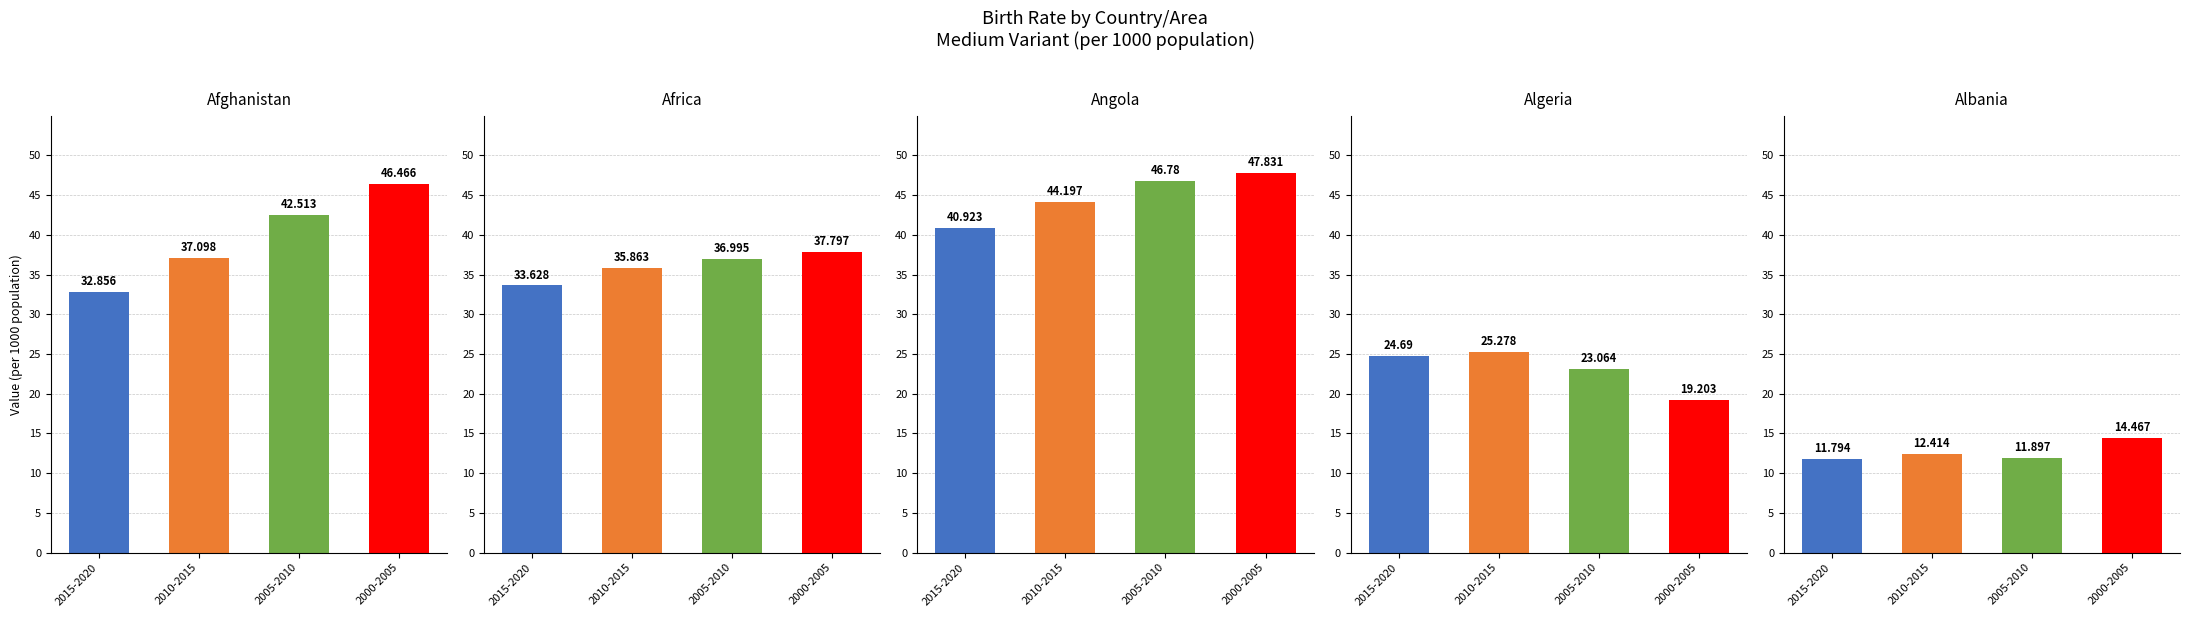

Reading left to right, list all the values displayed in this chart.

Afghanistan: 2015-2020=32.9	2010-2015=37.1	2005-2010=42.5	2000-2005=46.5
Africa: 2015-2020=33.6	2010-2015=35.9	2005-2010=37.0	2000-2005=37.8
Angola: 2015-2020=40.9	2010-2015=44.2	2005-2010=46.8	2000-2005=47.8
Algeria: 2015-2020=24.7	2010-2015=25.3	2005-2010=23.1	2000-2005=19.2
Albania: 2015-2020=11.8	2010-2015=12.4	2005-2010=11.9	2000-2005=14.5